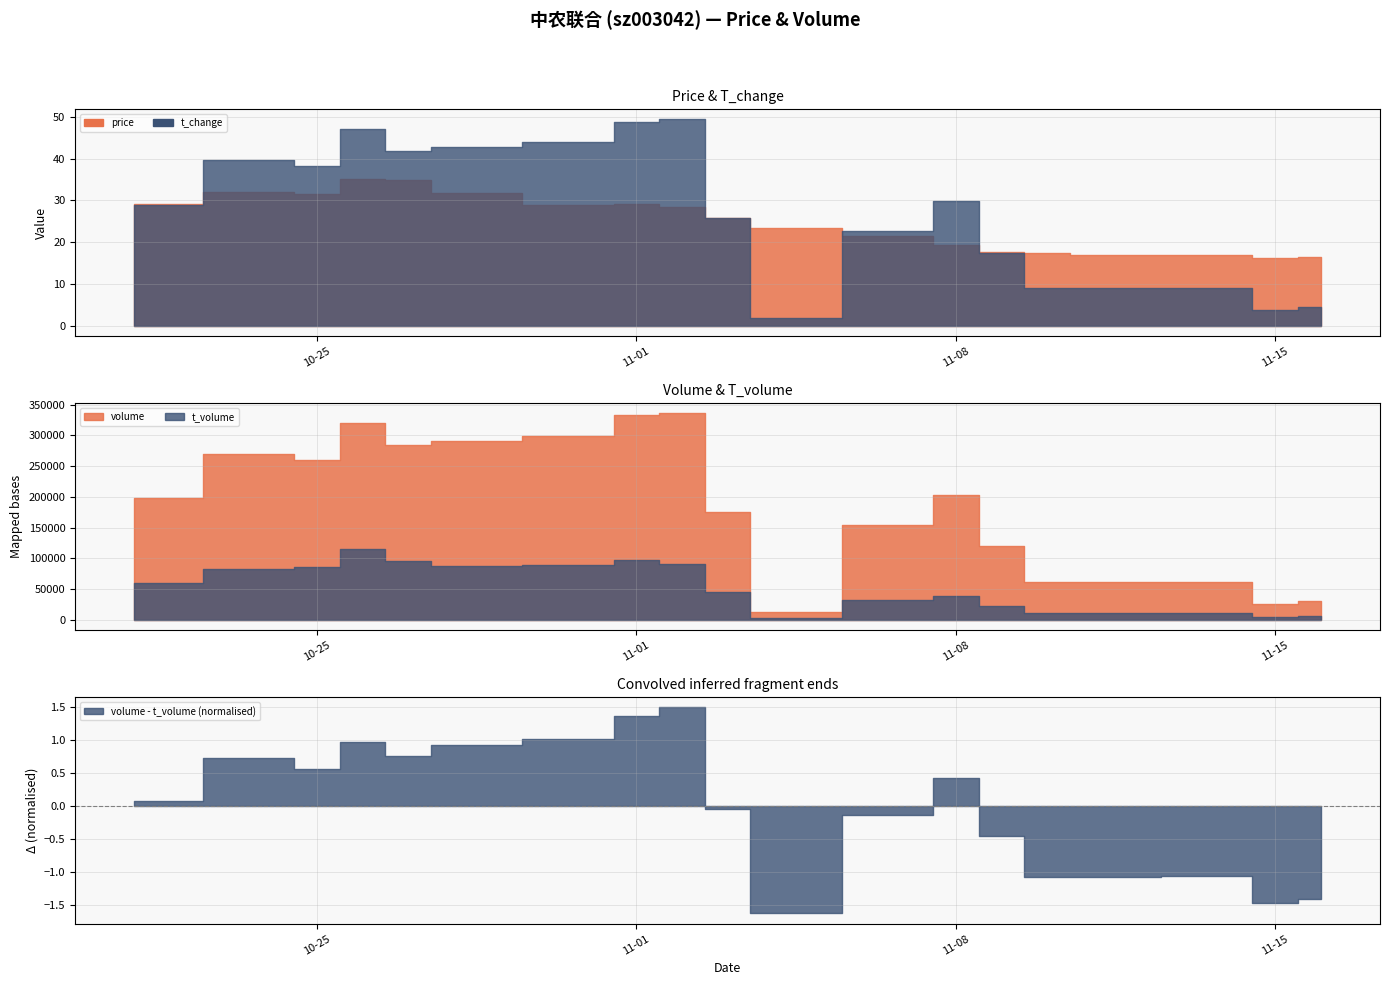

Between 2022-11-02 and 2022-11-04, which series saw the biggest shift?

volume